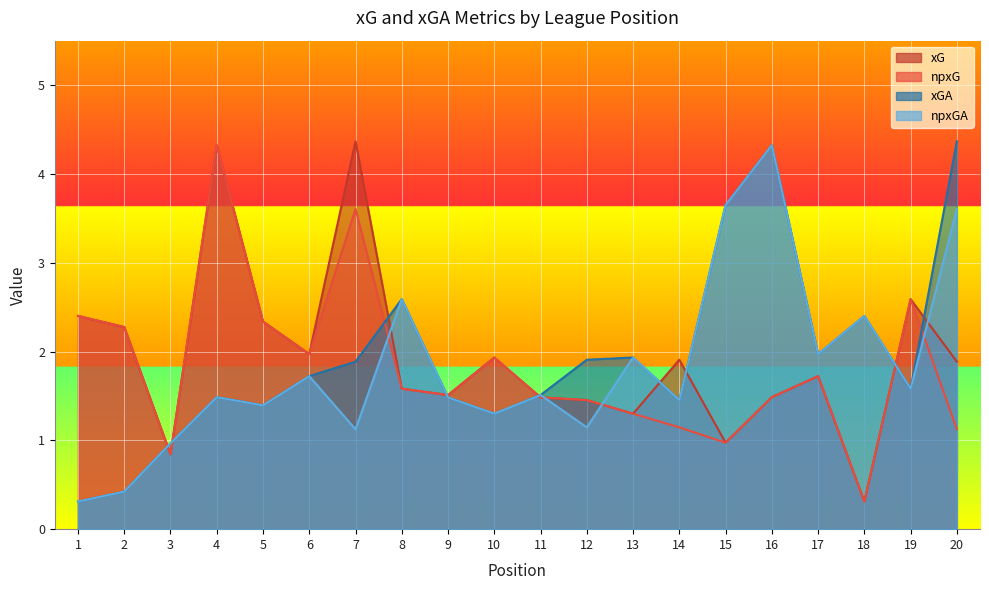

Which series has the largest total across all categories?

xG